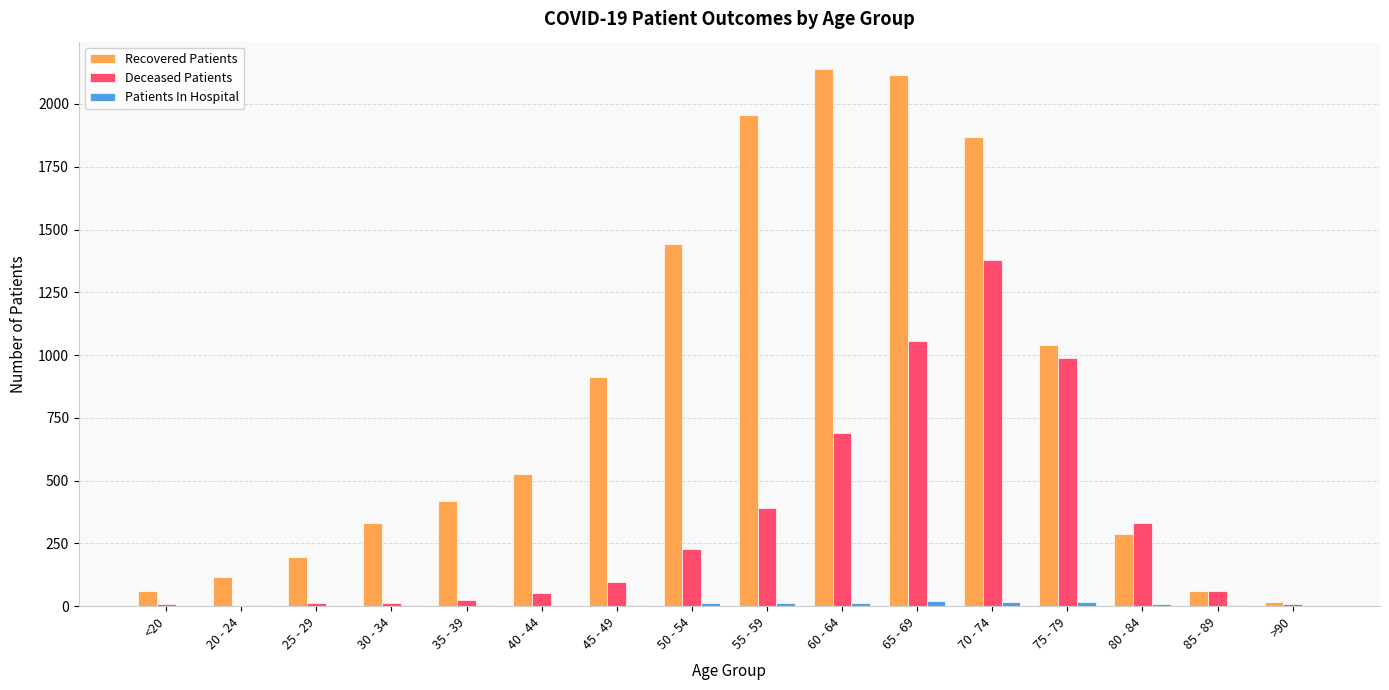

Is it true that Recovered Patients equals 1868 at 70 - 74?

True